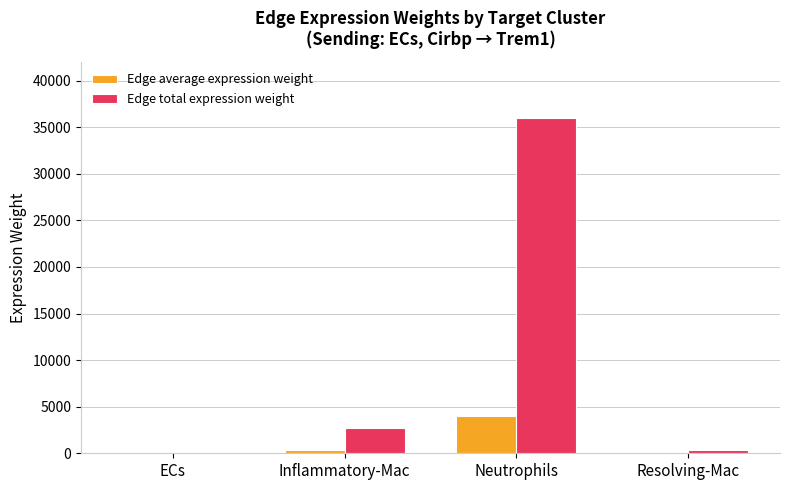

Which series has the largest total across all categories?

Edge total expression weight